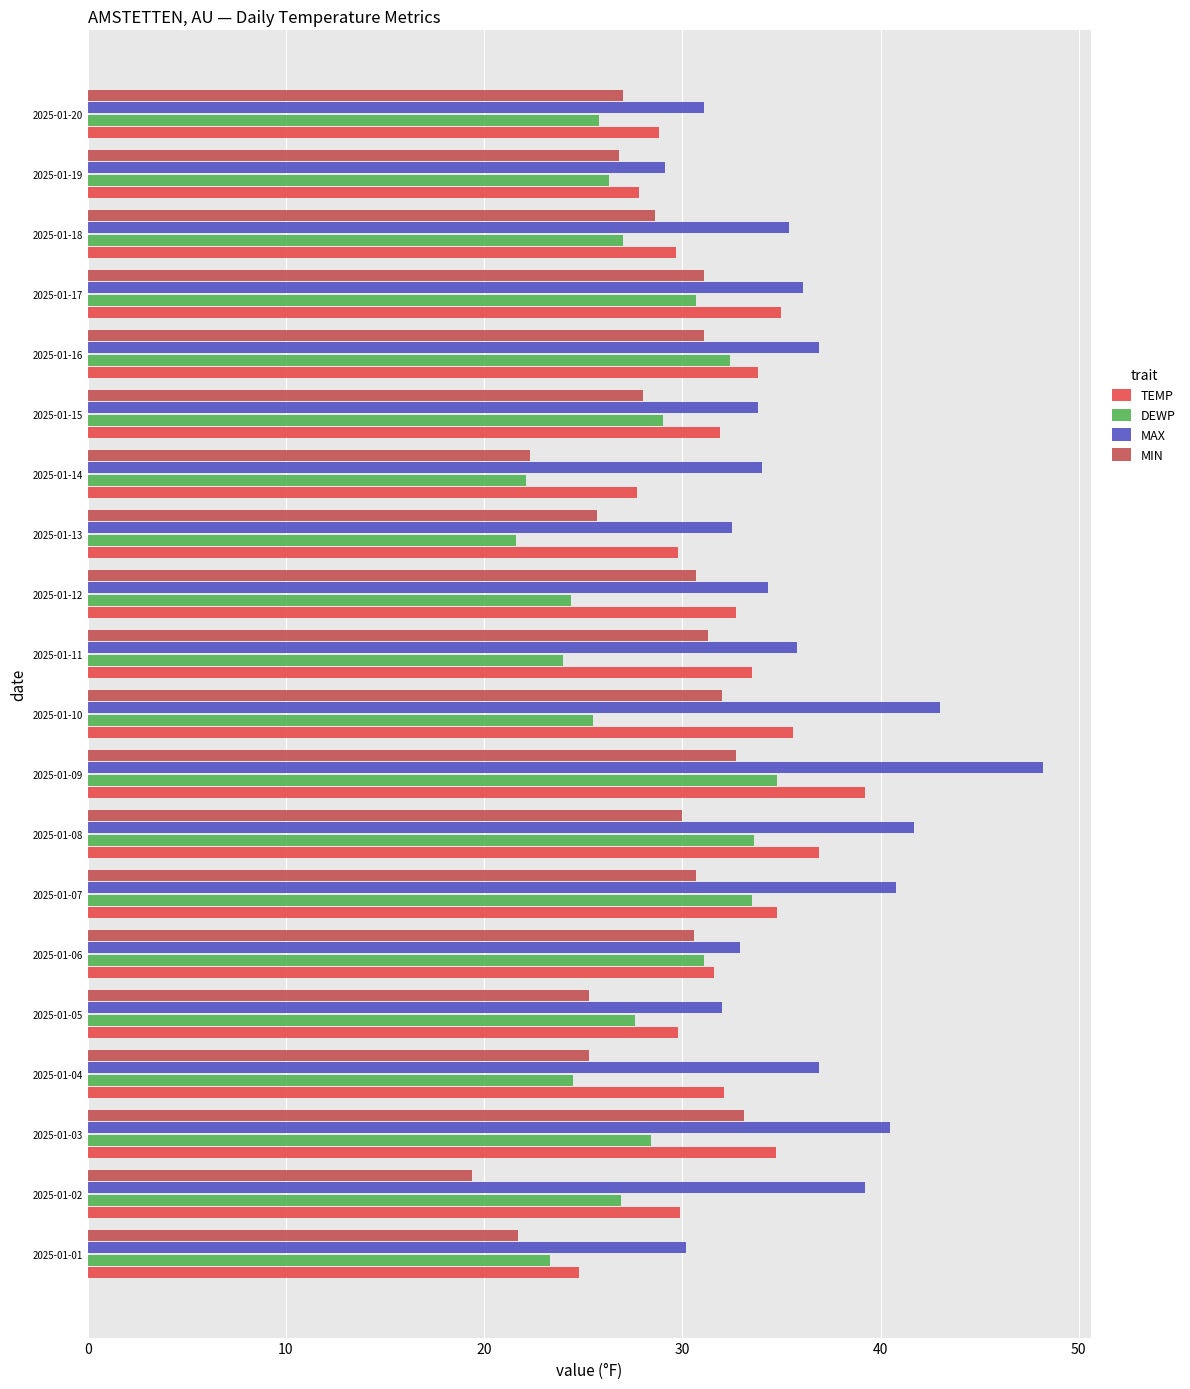

What is the total value across all series at 2025-01-15?

122.7